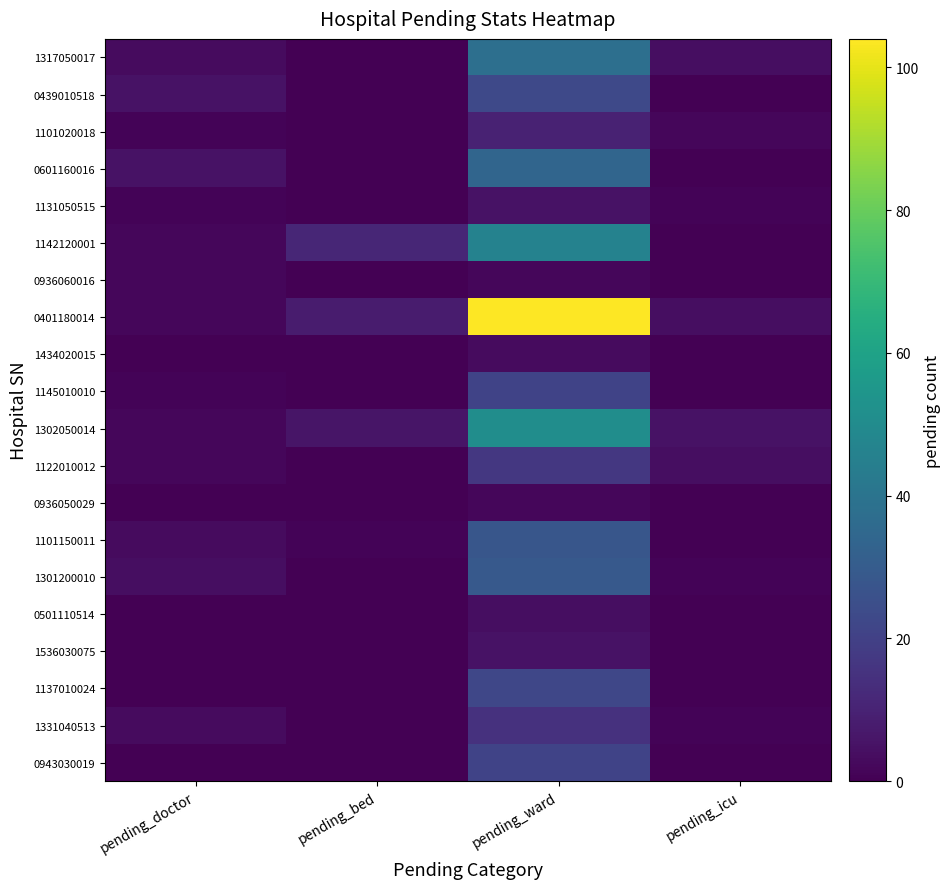

What is the difference between the maximum and minimum values in the 1434020015 series?

3